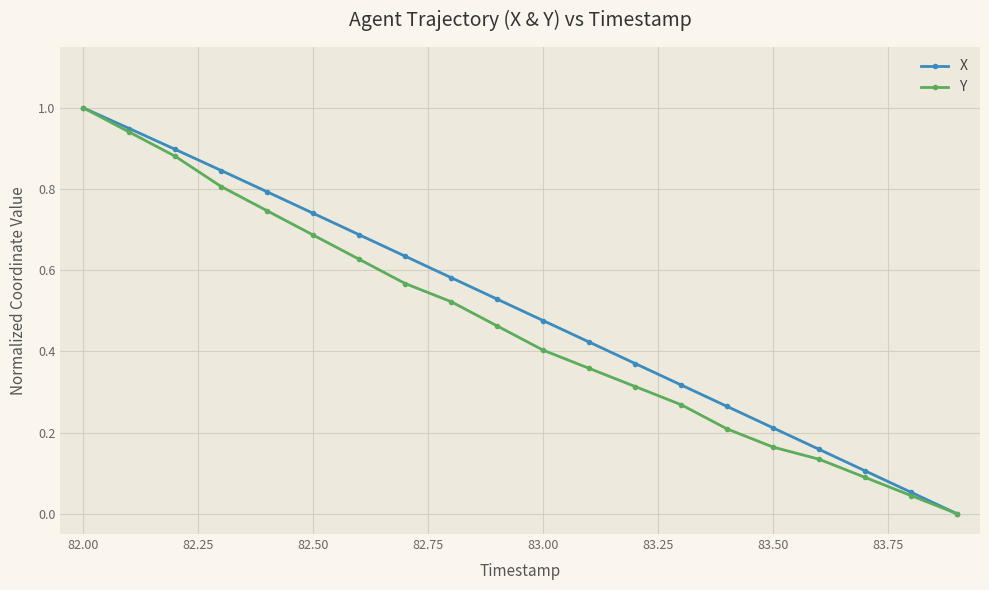

True or false: X has more than 0 interior local peaks.

False